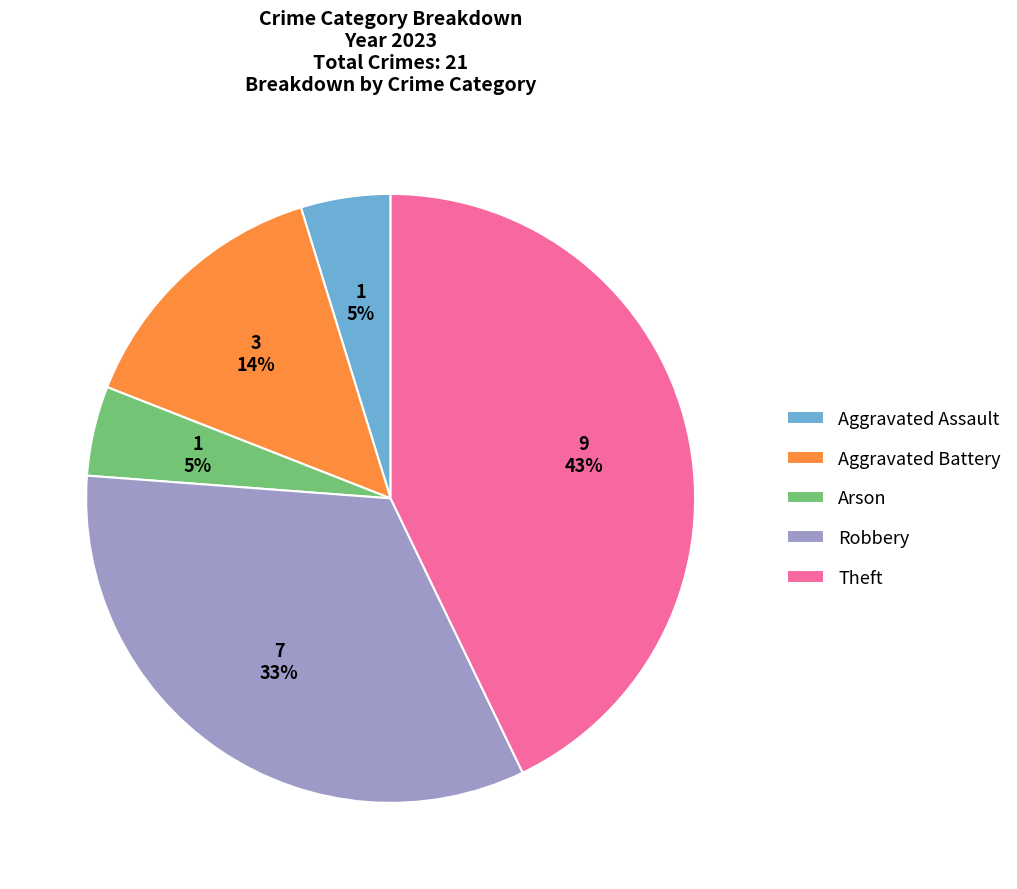

Which category has the biggest portion of the pie?

Theft